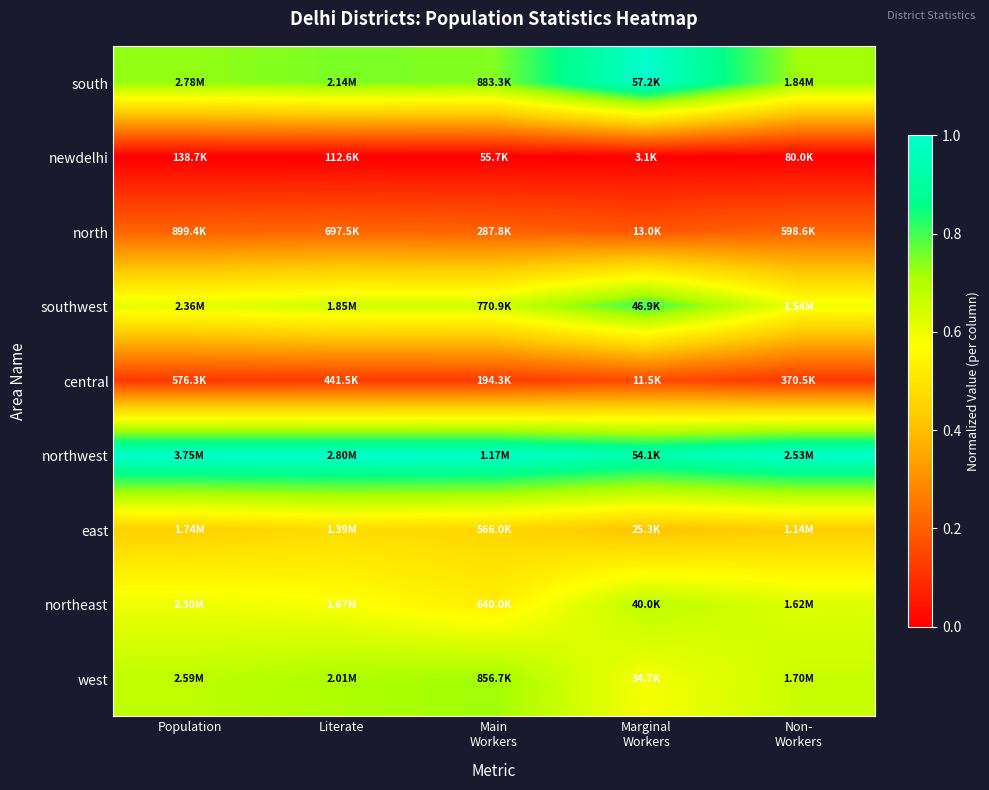

Which series has the largest total across all categories?

northwest